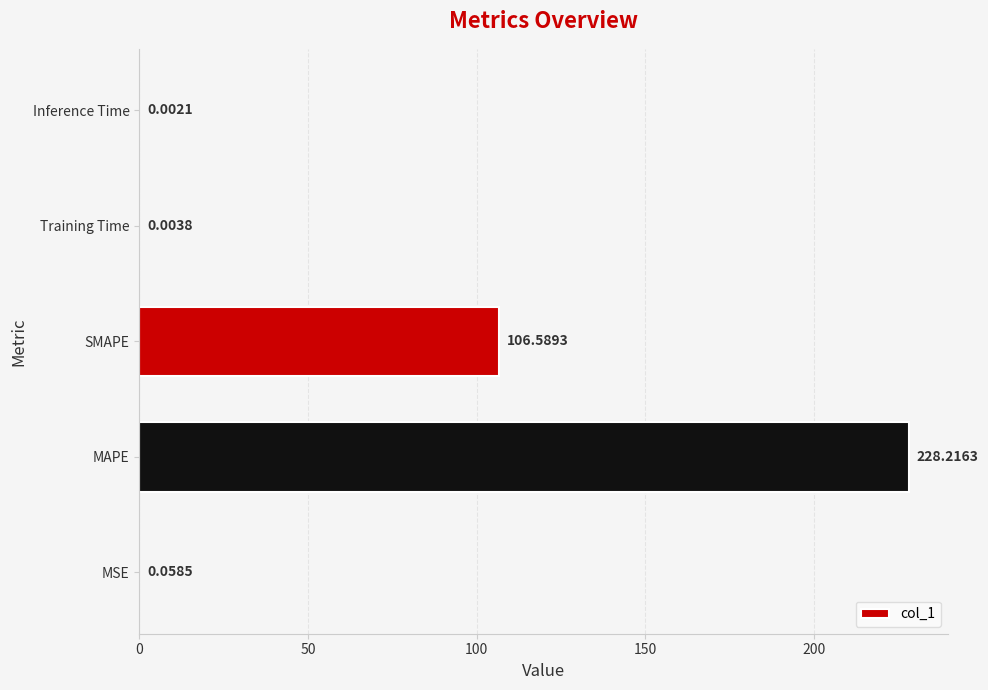

Where is the data nearest to the value 114?

SMAPE